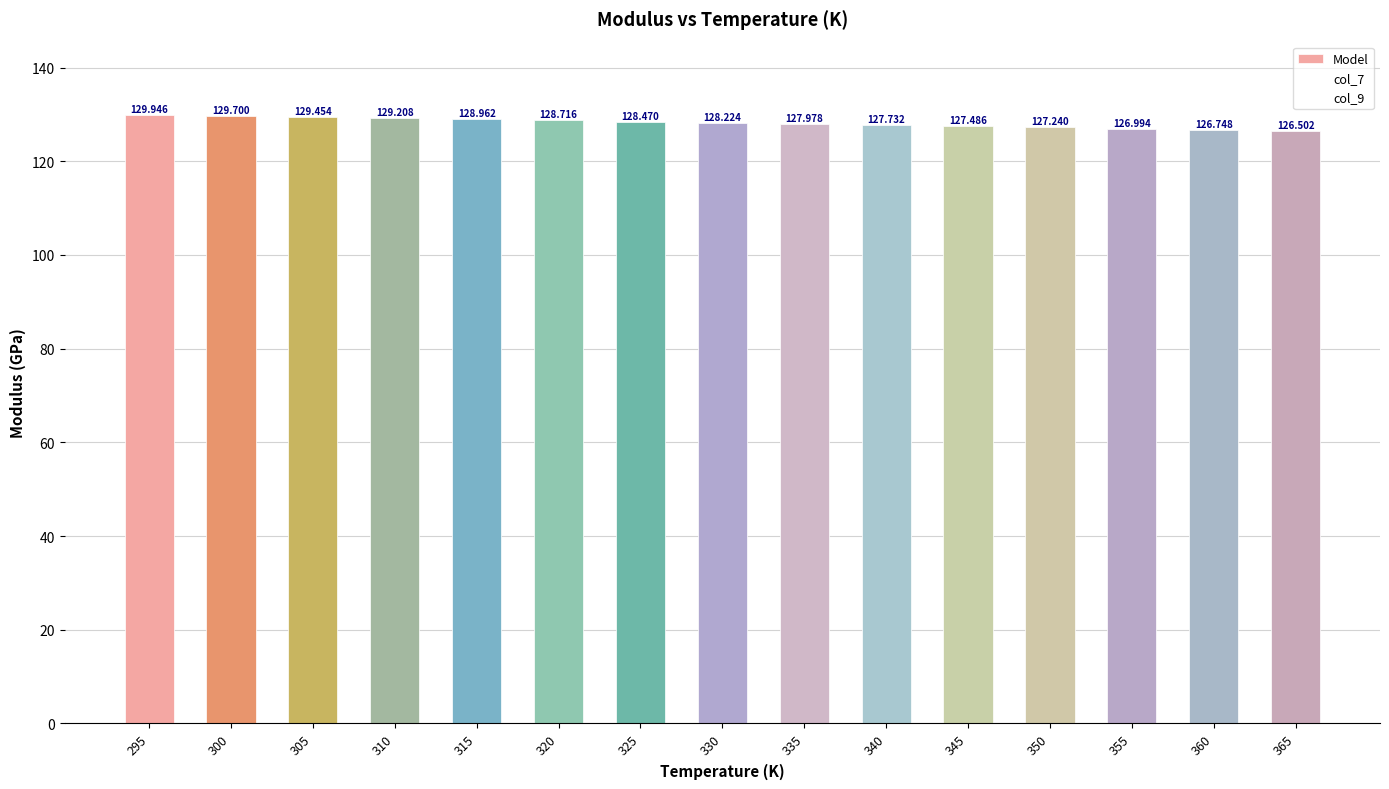

Does the chart contain any negative values?

No